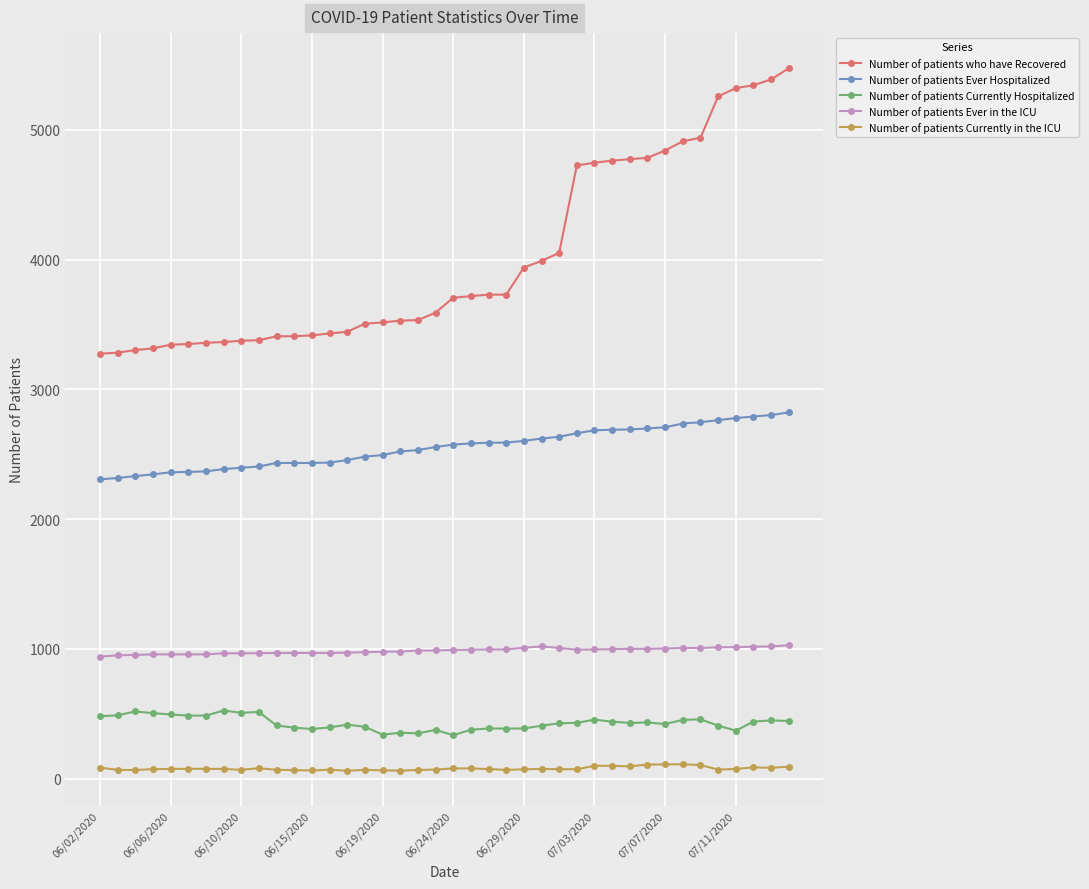

What is the minimum value for Number of patients Ever in the ICU?

941